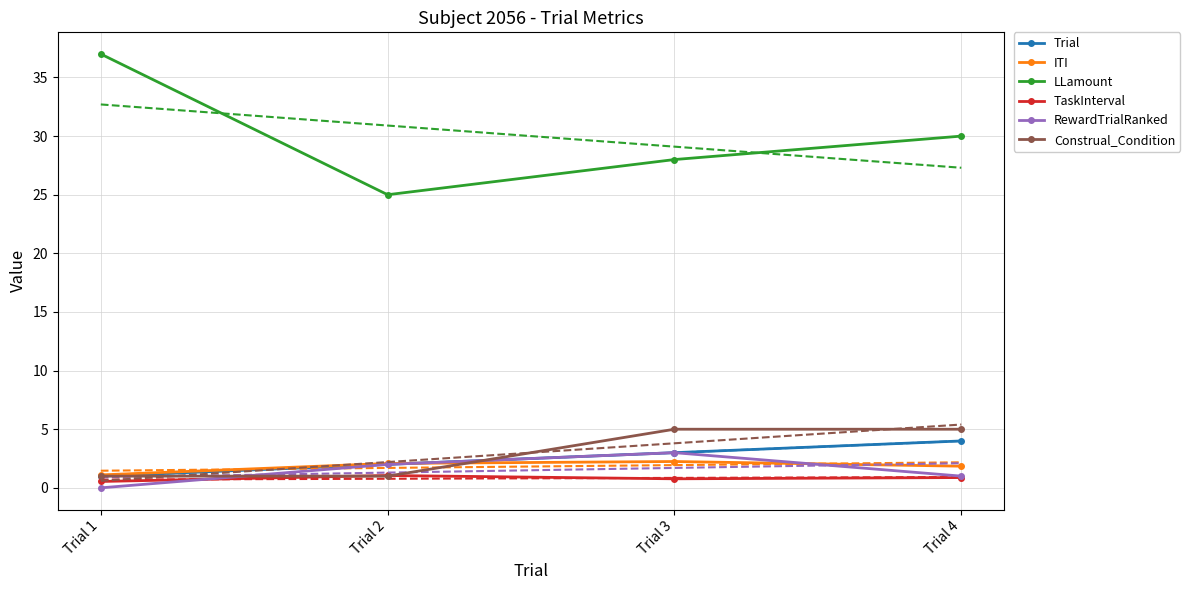

True or false: Trial and LLamount cross at least once.

False